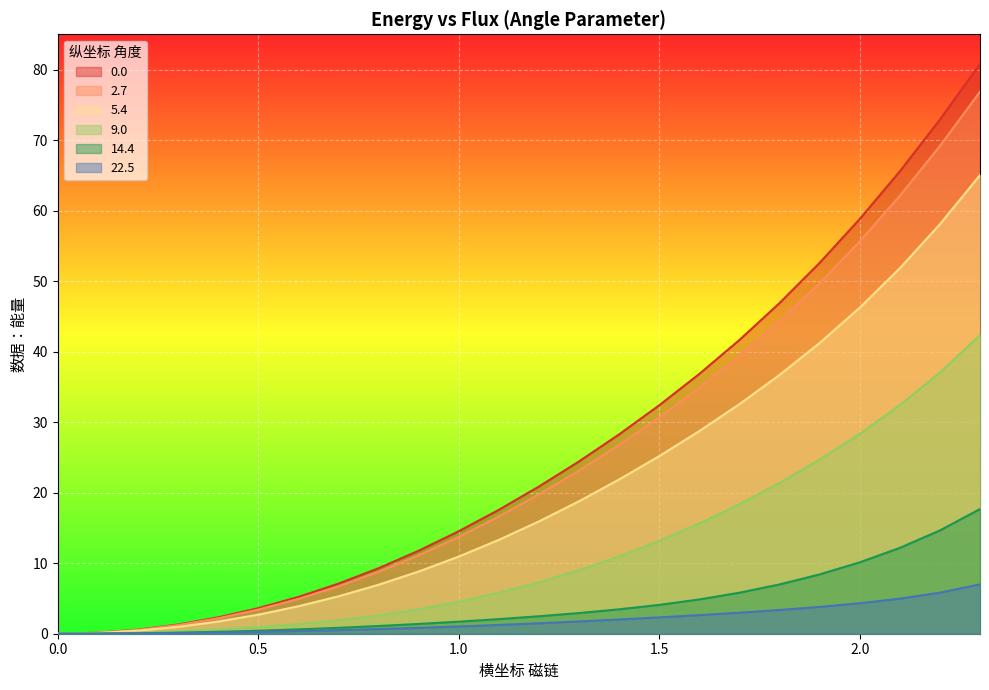

What is the spread (max minus min) of values at 1.2?

19.4